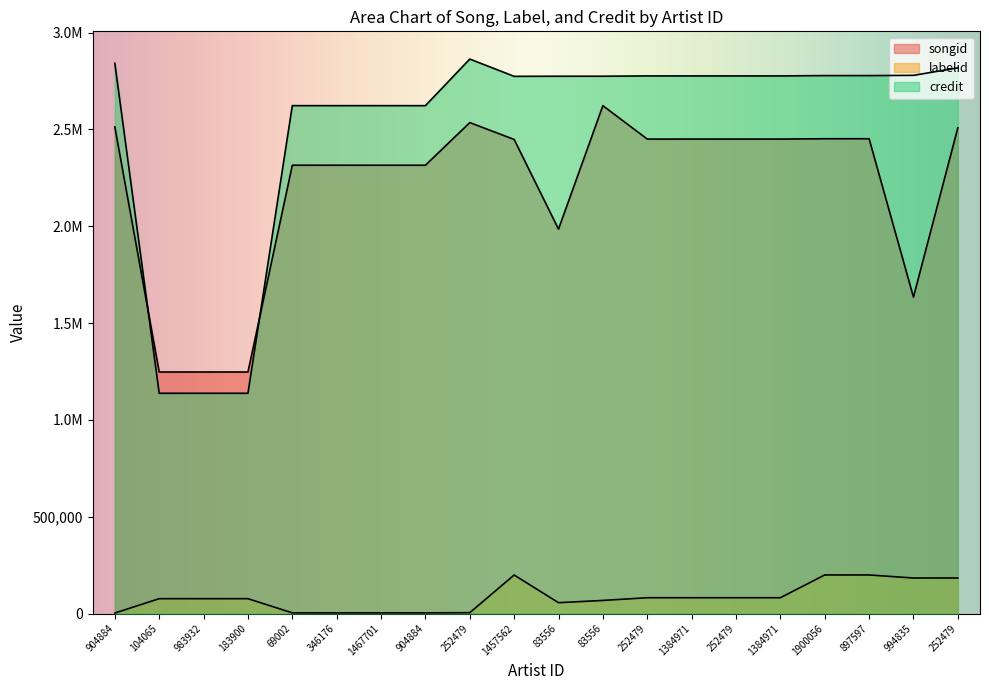

What is the sum of all songid values?

43949159